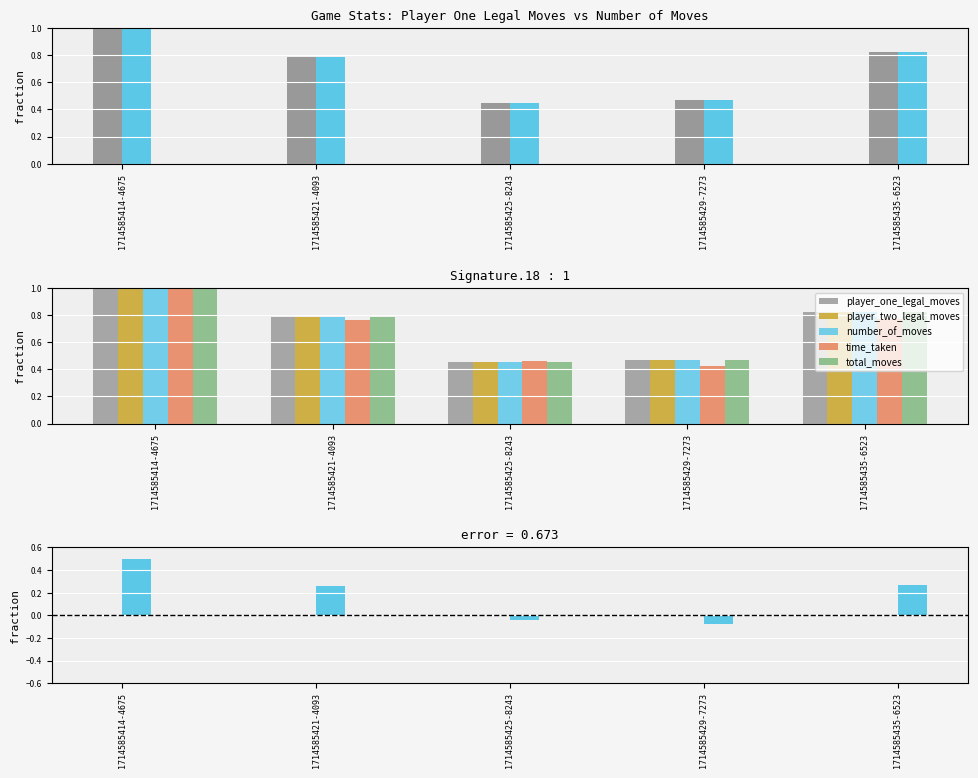

The value of player_one_legal_moves at 1714585435-6523 is 0.8. True or false?

True